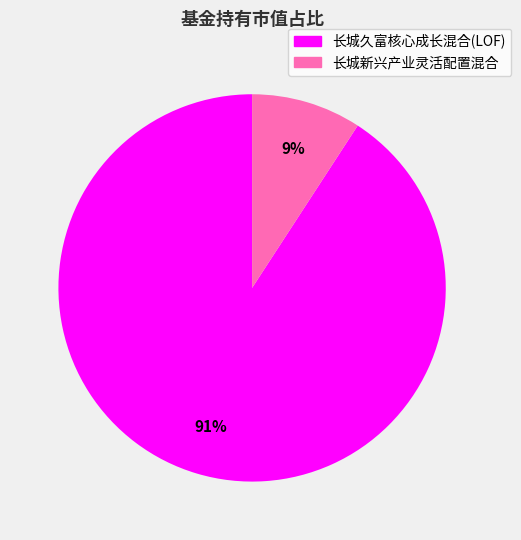

Which category has the smallest portion of the pie?

长城新兴产业灵活配置混合